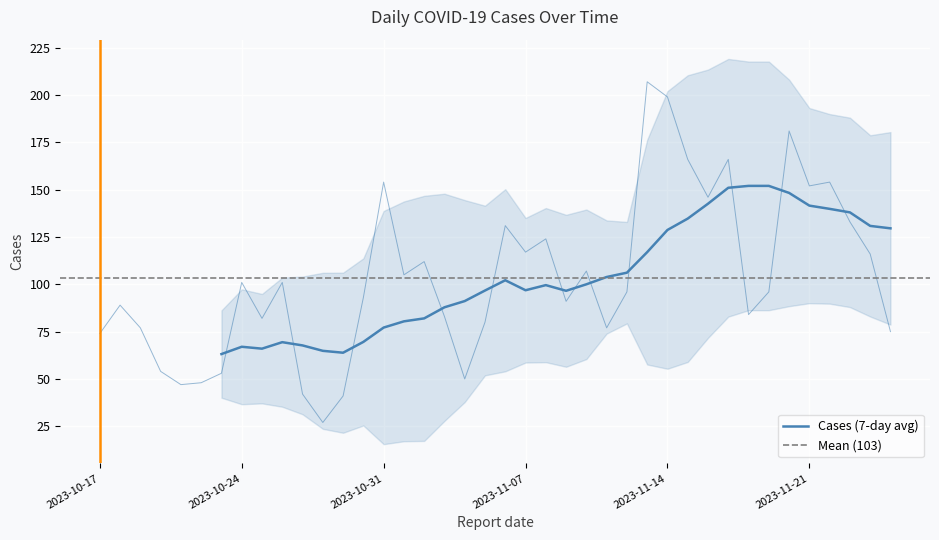

Between 2023-10-22 and 2023-11-15, which is larger?

2023-11-15